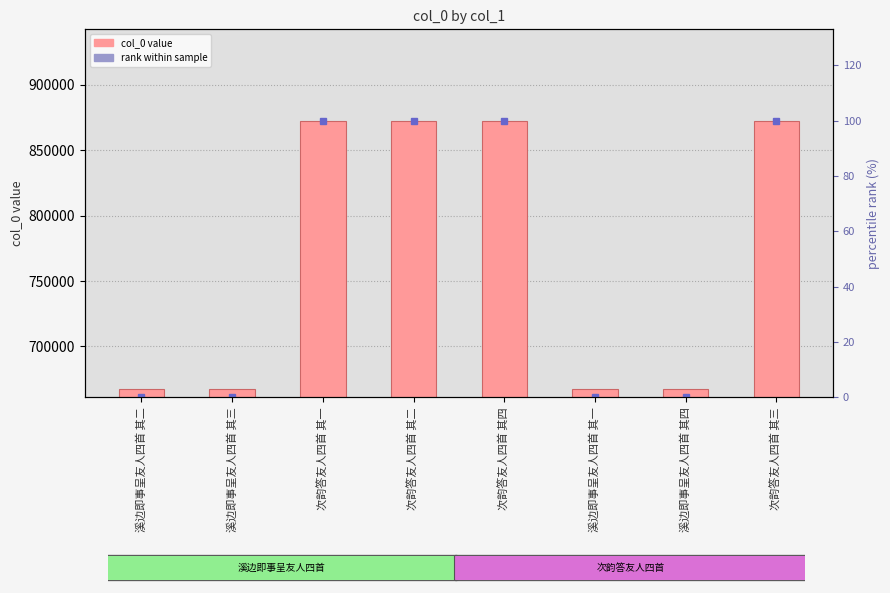

List the series in order of their peak value, lowest first.

rank within sample, col_0